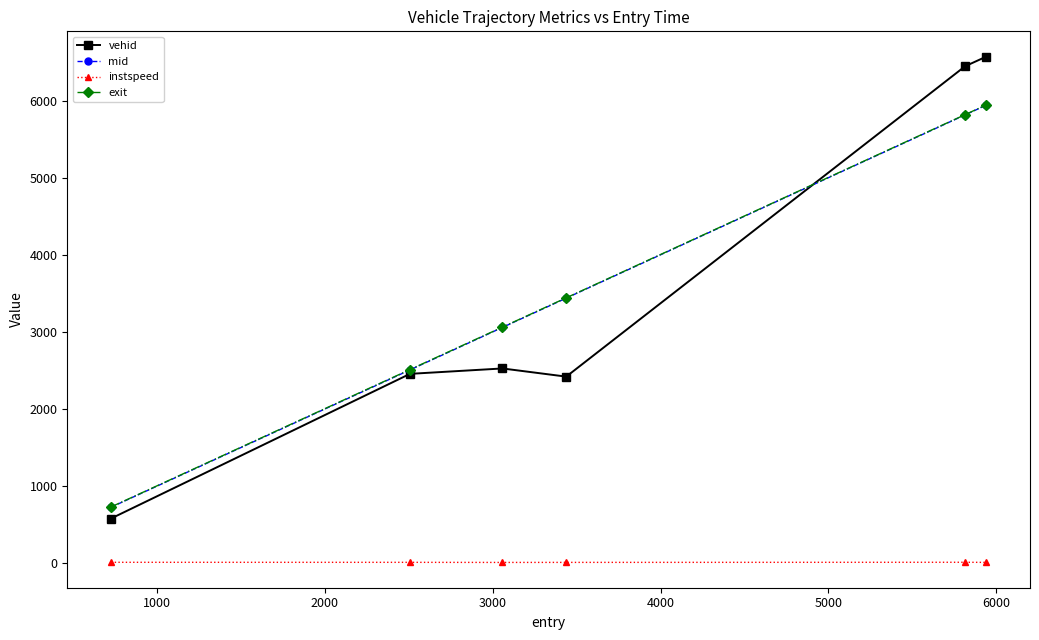

What is the value of the mid point at the 3rd from the left?

3061.5